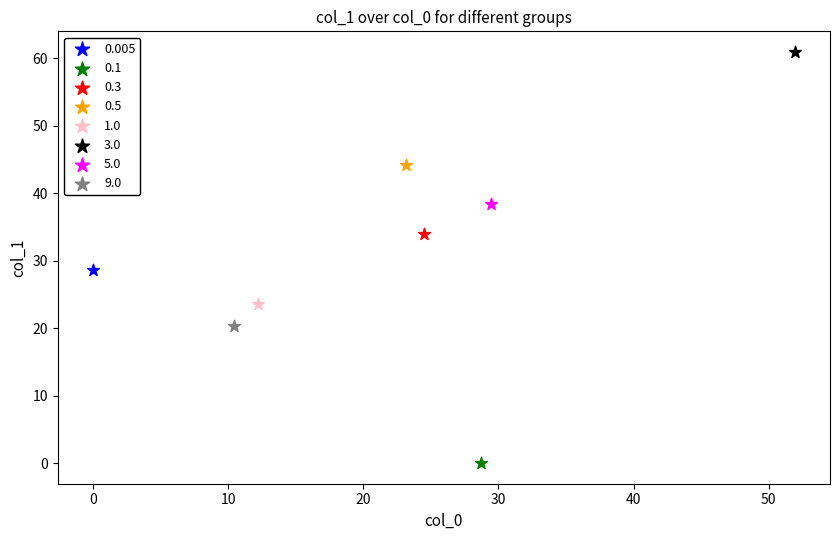

Which series contains the highest Y value?

3.0